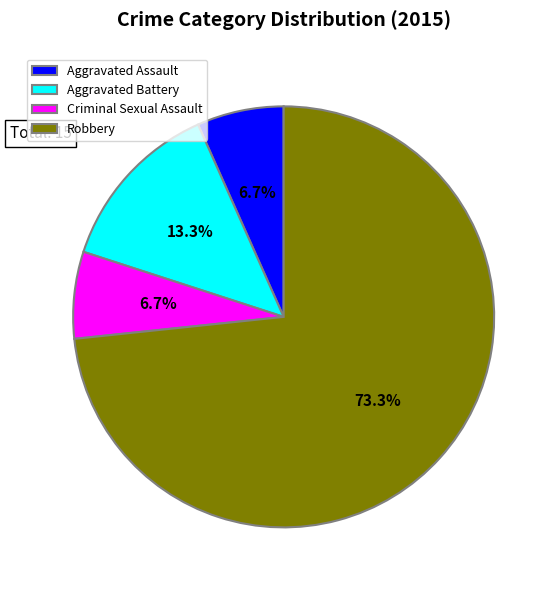

What percentage is the Aggravated Assault slice, to the nearest percent?

7%